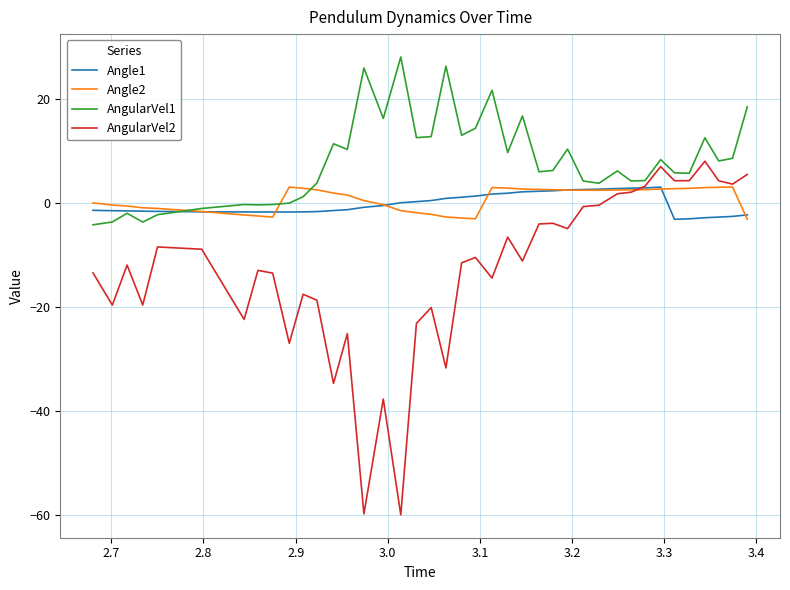

Which series has the largest total across all categories?

AngularVel1